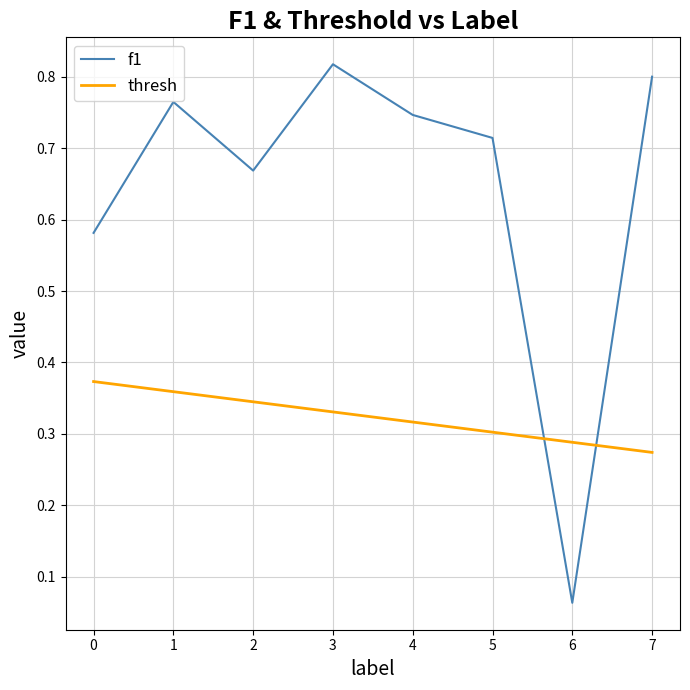

How many lines are shown in the chart?

2